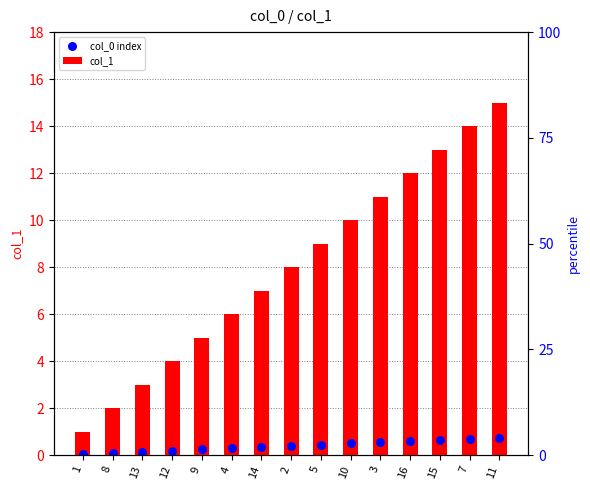

At which category is the sum across all series the highest?

11